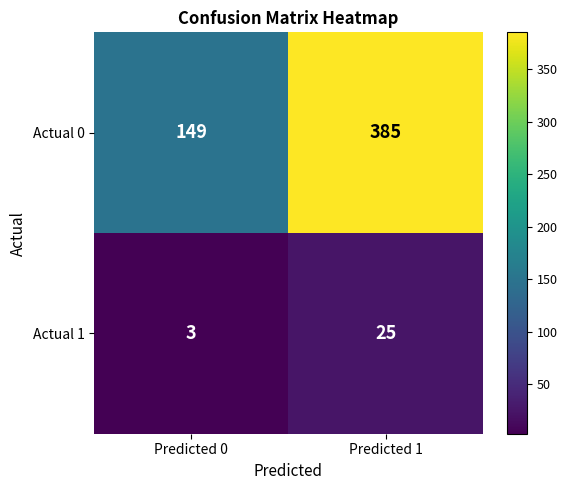

Reading left to right, extract all data points from this chart.

Actual 0: 149	385
Actual 1: 3	25